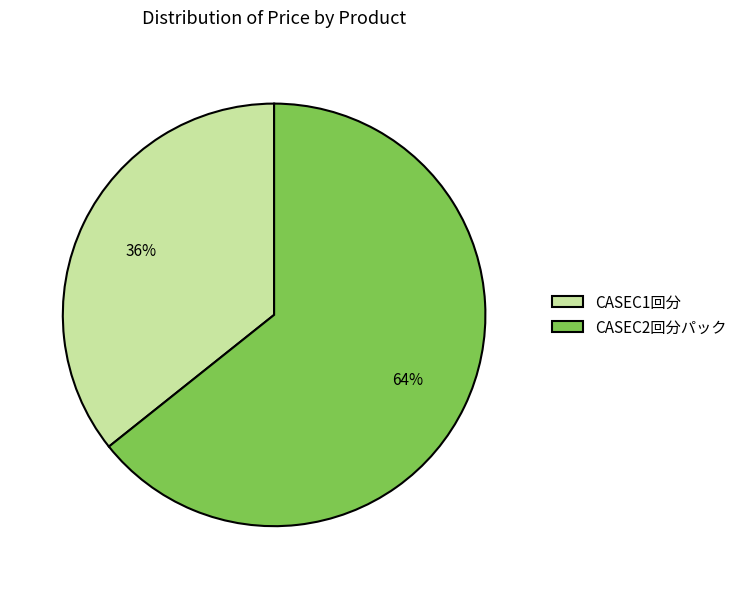

Which slice represents more than half of the pie?

CASEC2回分パック